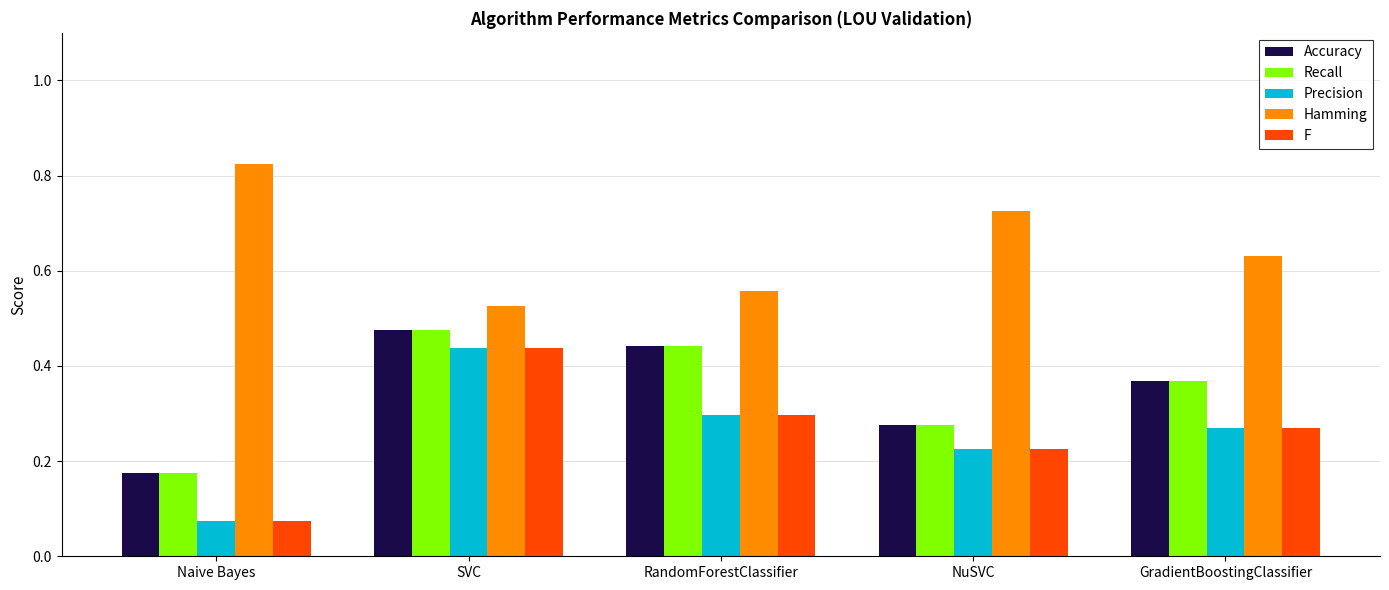

At how many categories does at least one series exceed 0?

5